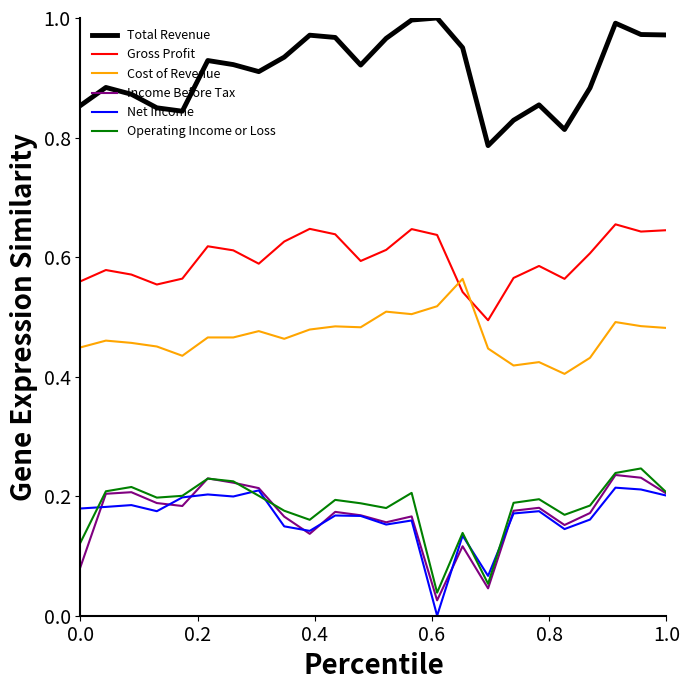

In Operating Income or Loss, how many points are higher than both neighbors (excluding endpoints)?

7